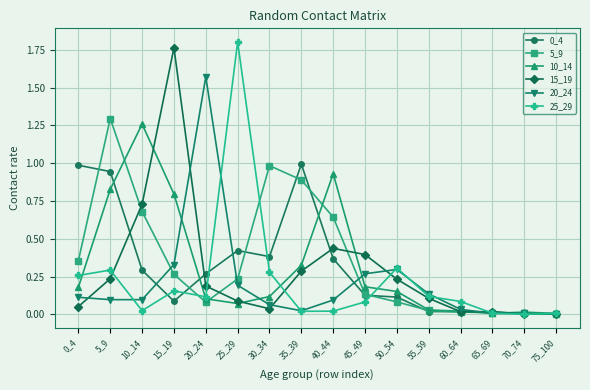

Which series has the largest total across all categories?

5_9